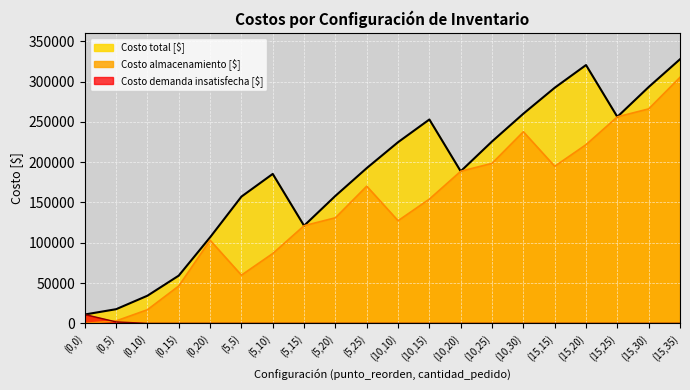

What are all the series names shown in the legend?

Costo total [$], Costo almacenamiento [$], Costo demanda insatisfecha [$]